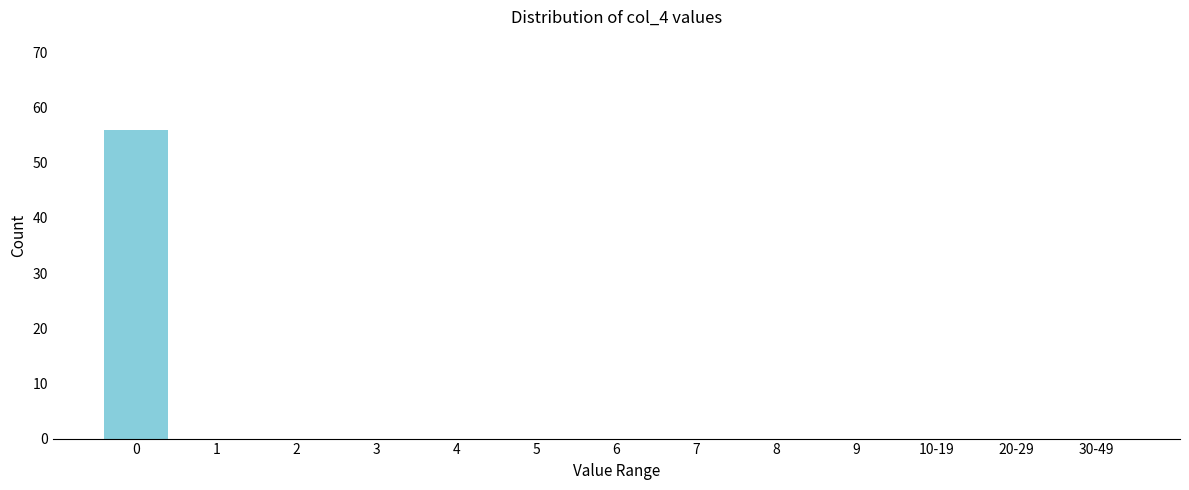

Reading right to left, transcribe all the data shown in this chart.

30-49=0	20-29=0	10-19=0	9=0	8=0	7=0	6=0	5=0	4=0	3=0	2=0	1=0	0=56